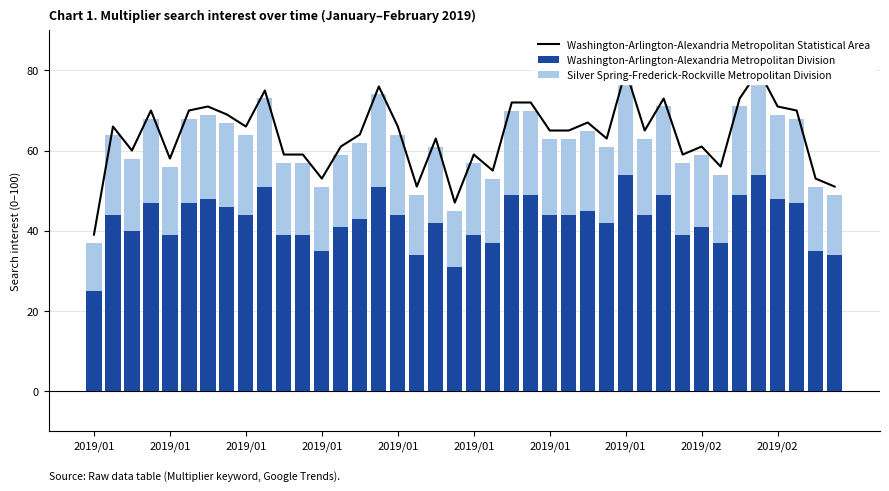

What is the difference between the second highest and minimum values in the Washington-Arlington-Alexandria Metropolitan Division series?

29